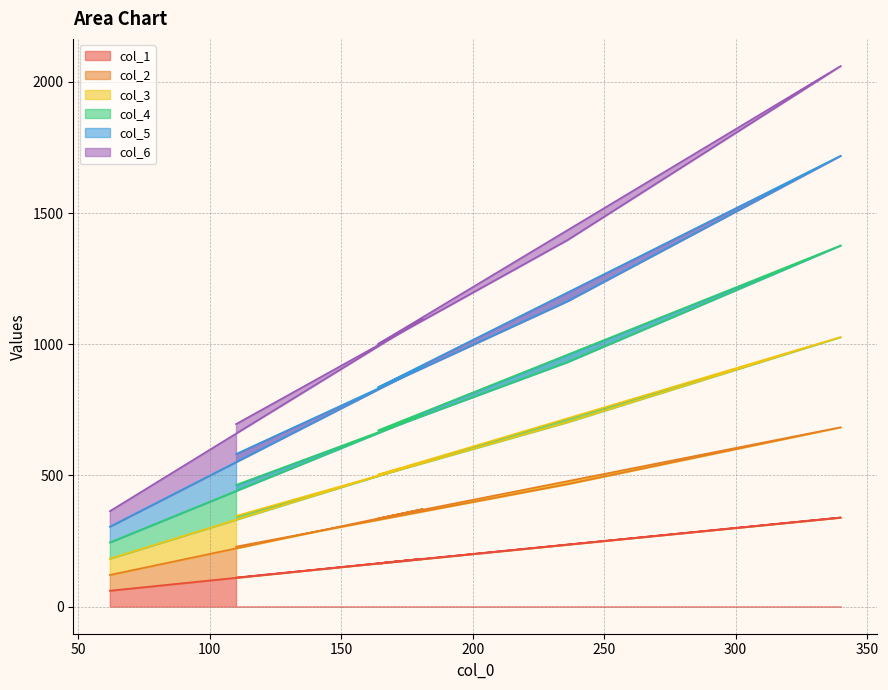

Which series has the largest range (max minus min)?

col_5